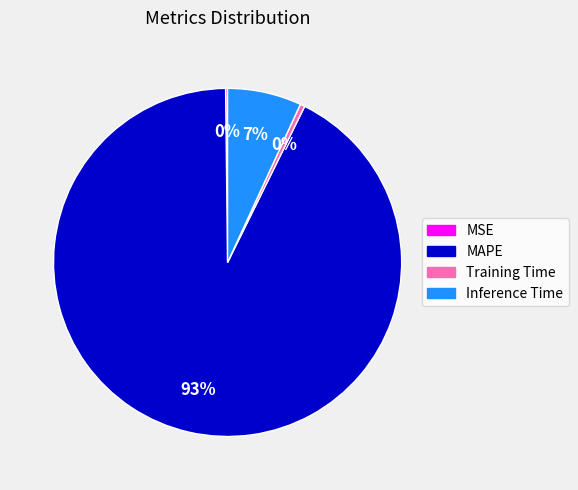

To the nearest percent, what is the combined percentage of MAPE and Training Time?

93%